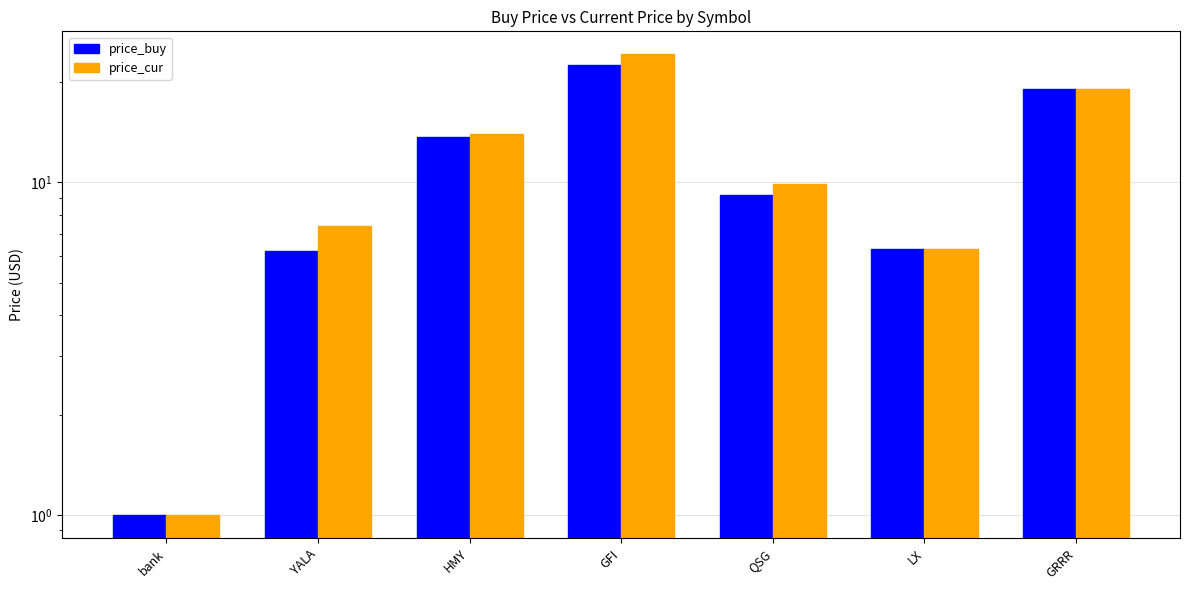

What is the difference between the second highest and minimum values in the price_cur series?

18.0